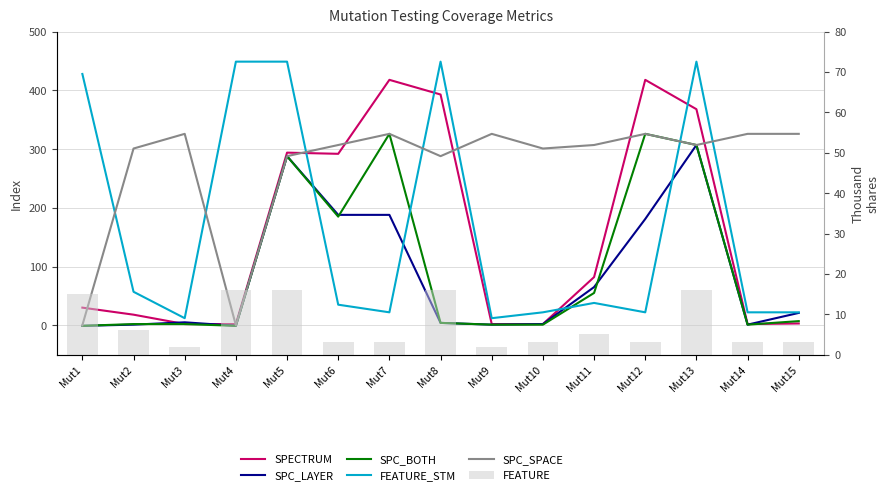

At which label is FEATURE_STM closest to 230?

Mut2